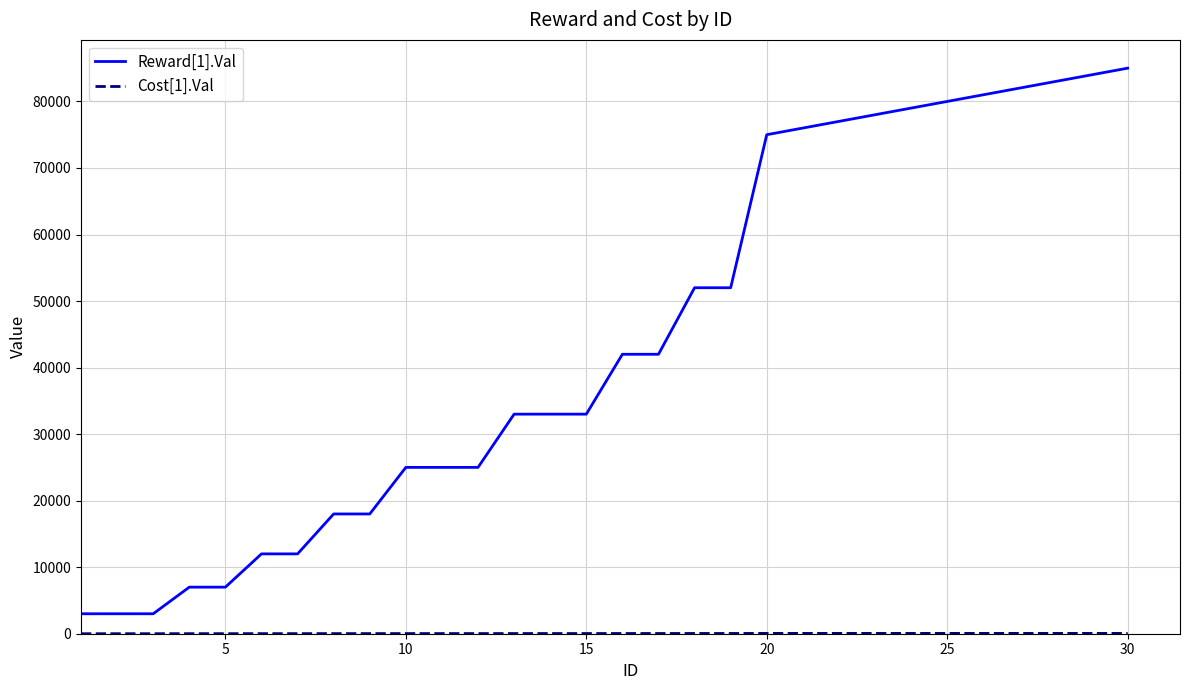

Which series has the largest range (max minus min)?

Reward[1].Val